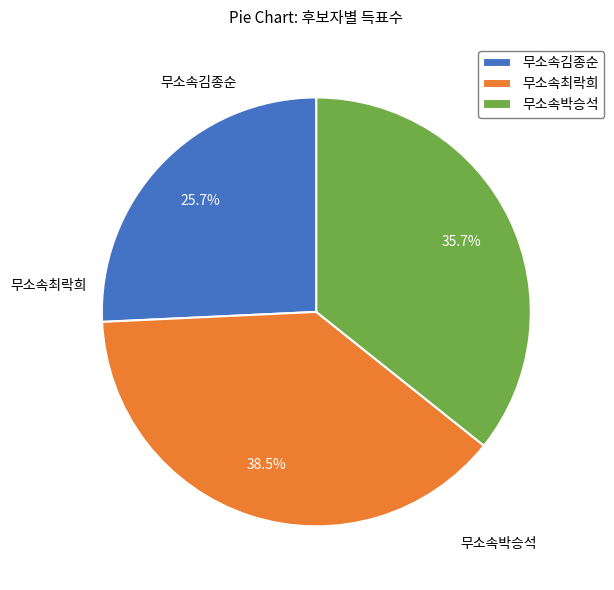

How much of the chart is everything except 무소속박승석?

64.3%